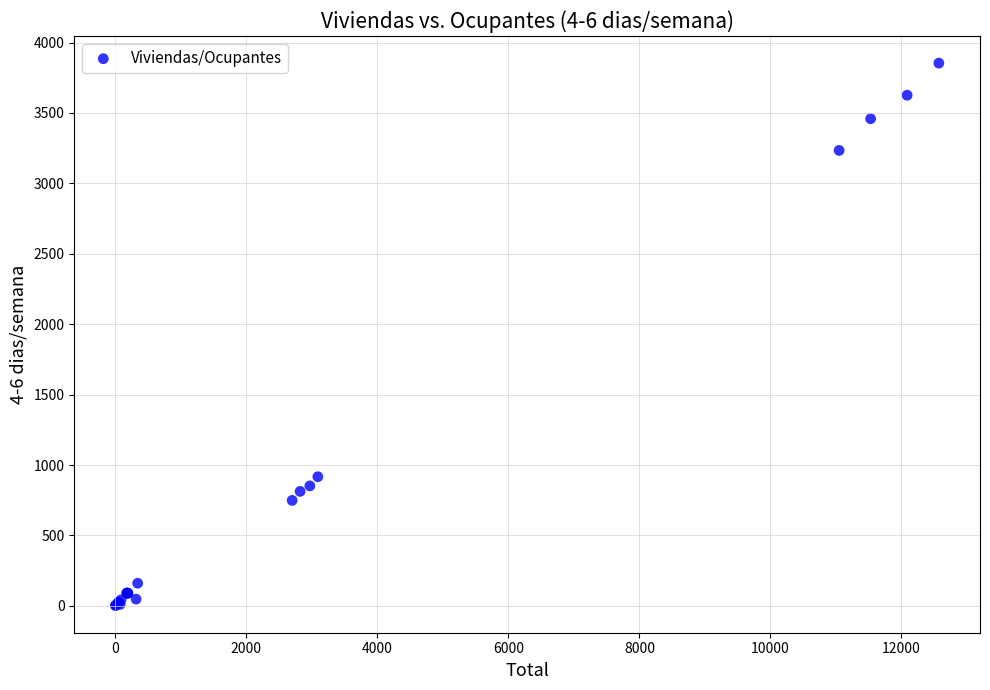

What Y value in the scatter plot is closest to 1928?

917